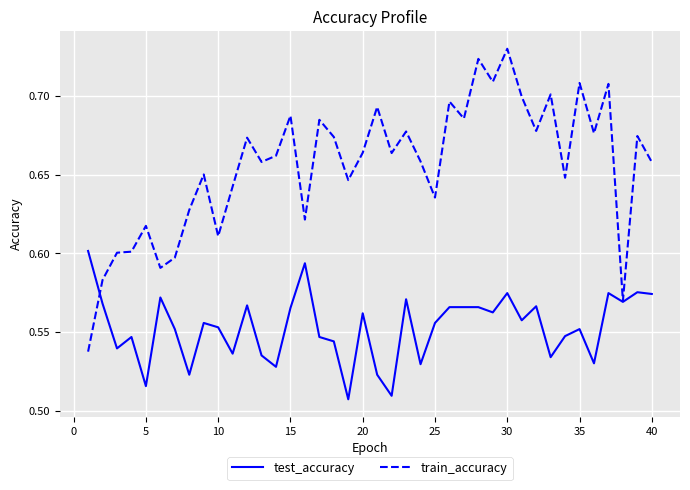

List the series in order of their overall mean, highest first.

train_accuracy, test_accuracy